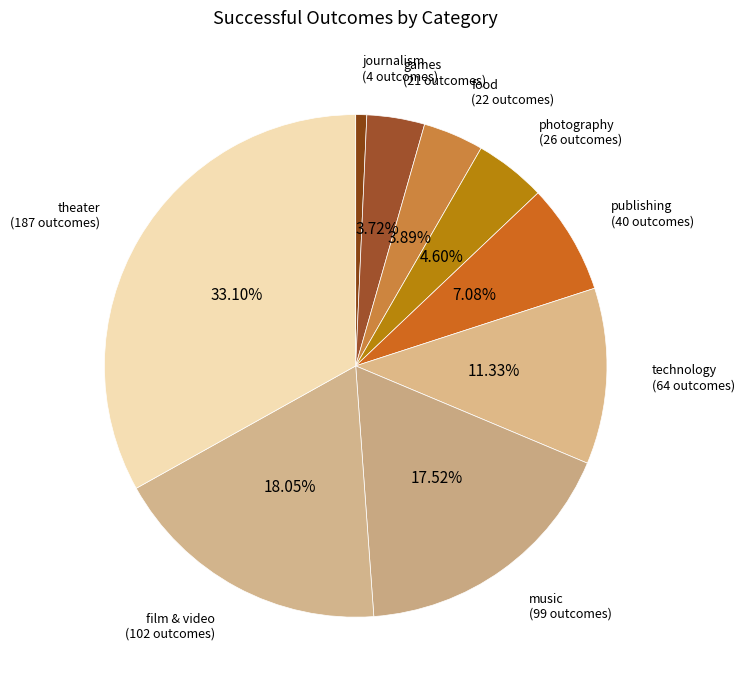

Between theater and journalism, which is larger?

theater